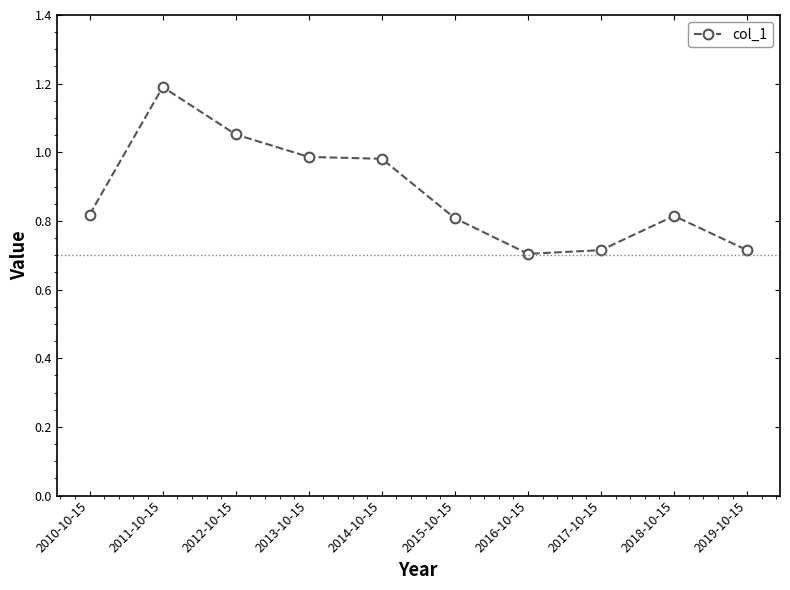

Between 2012-10-15 and 2013-10-15, which is larger?

2012-10-15